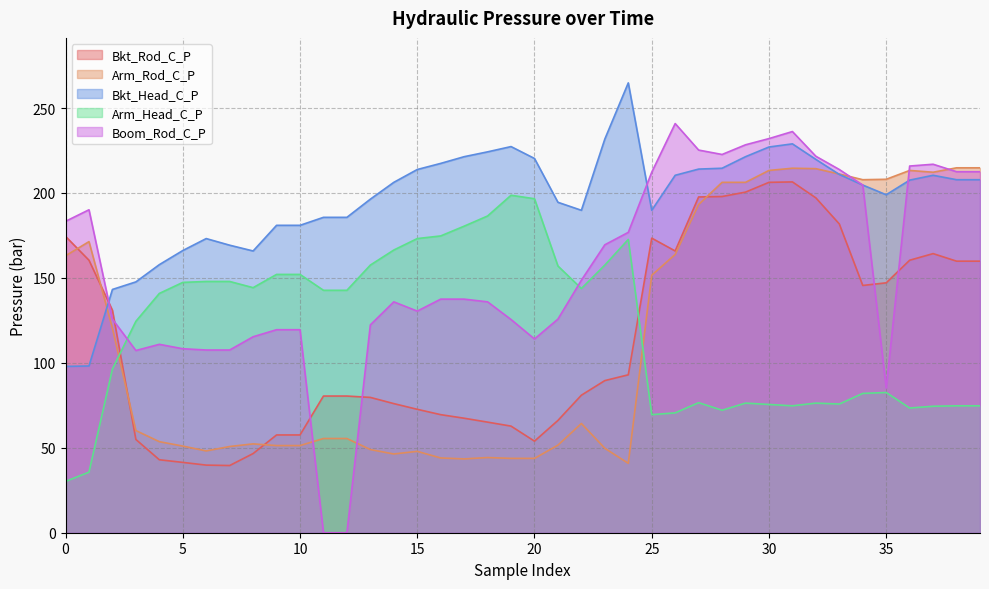

Does the chart display data point markers on the line(s)?

No